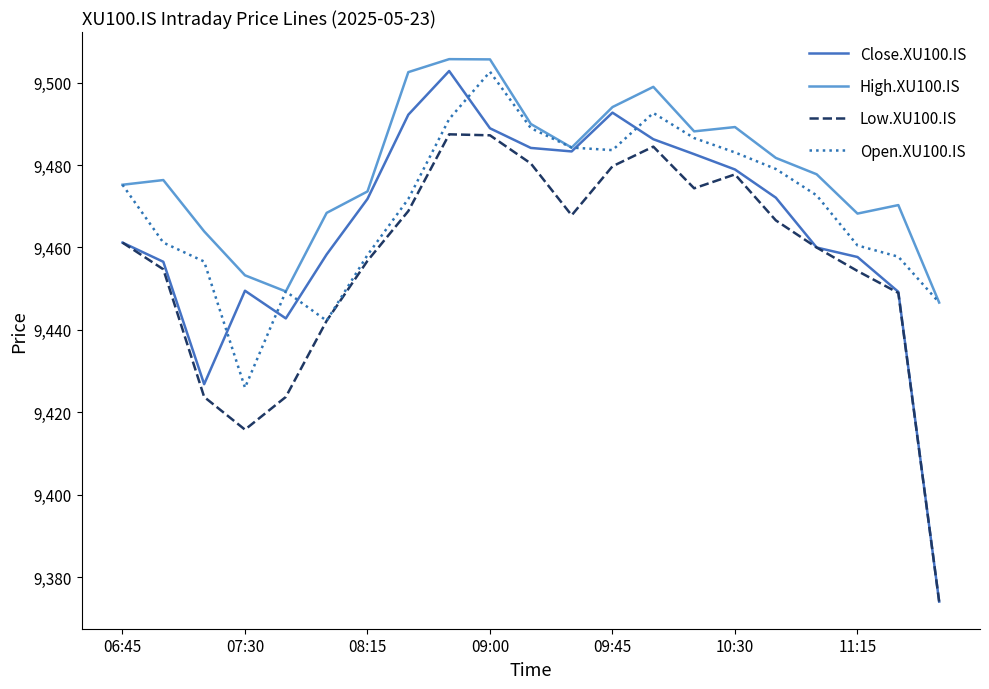

At how many categories does at least one series exceed 9408?

21